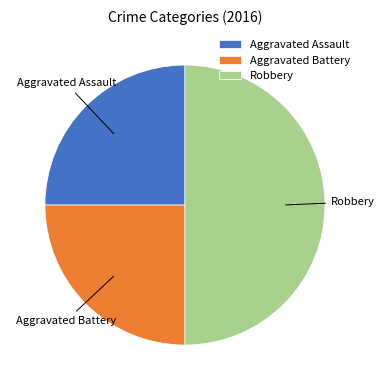

Approximately how many times larger is the value at Aggravated Assault compared to Aggravated Battery?

1.0